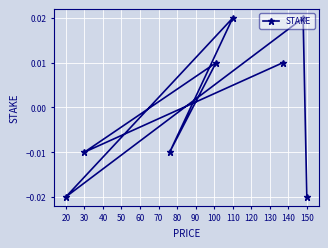

Count the values in the range 0 to 1.

4